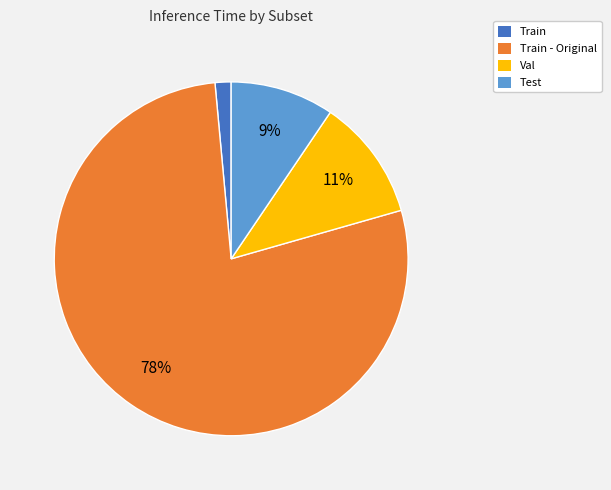

To the nearest percent, what percentage of the pie is Test?

9%